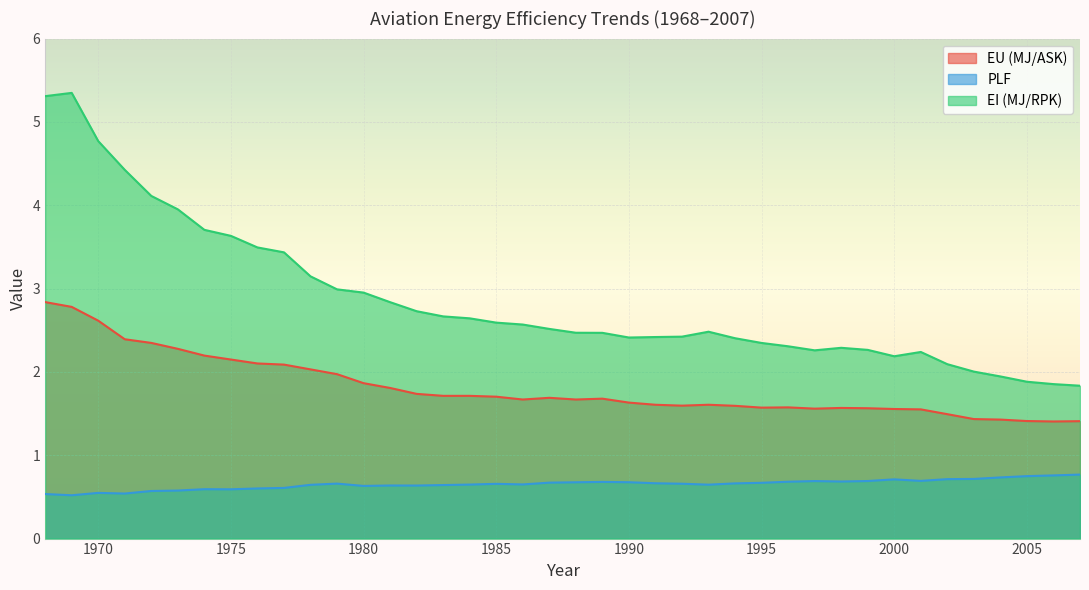

Where is the first local maximum for PLF?

1970